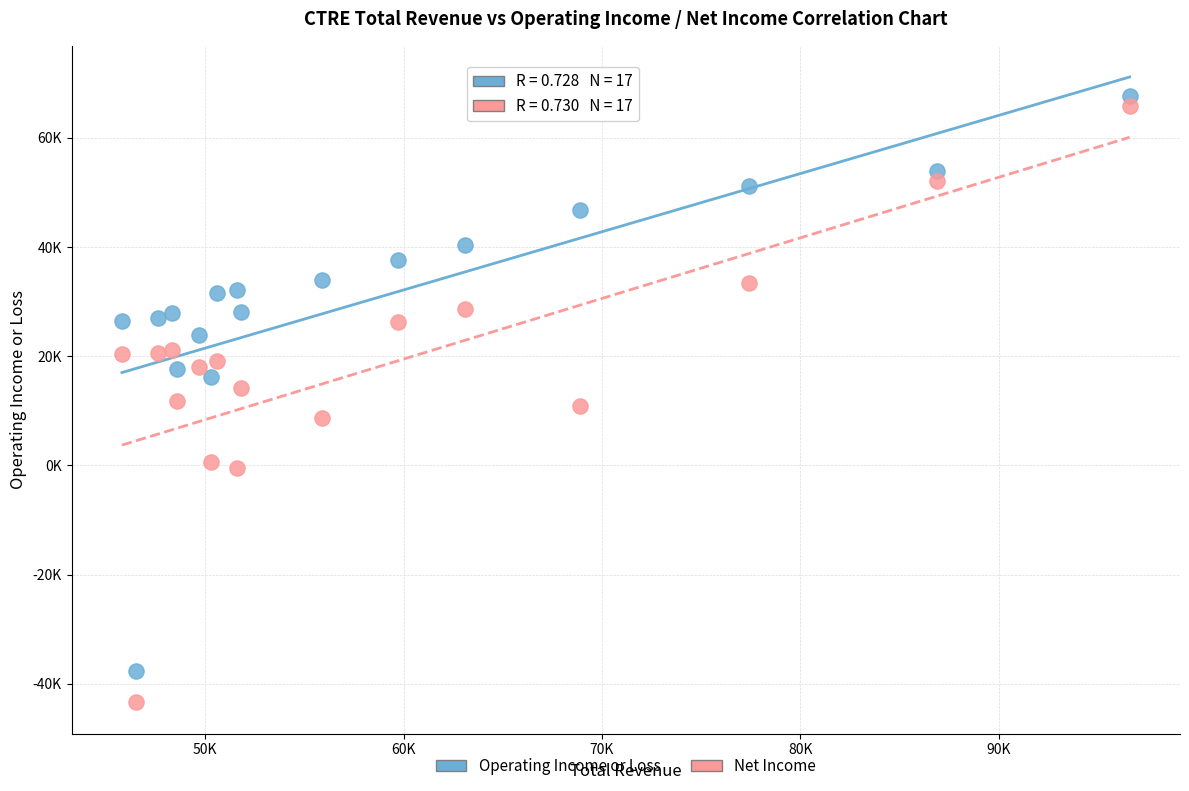

What are all the series names shown in the legend?

Operating Income or Loss, Net Income